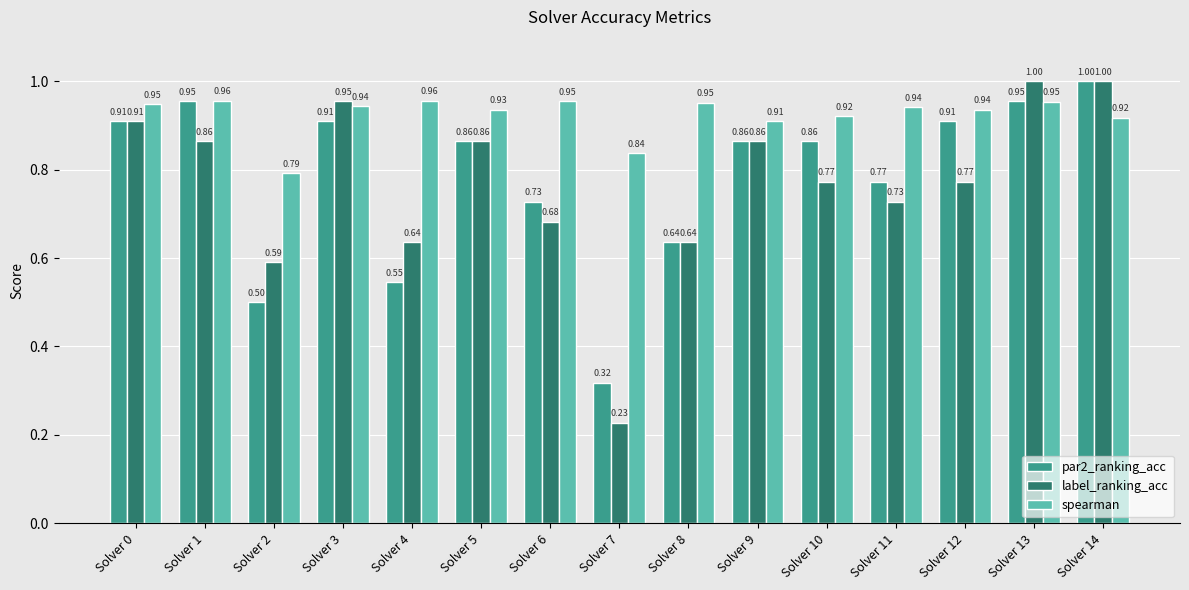

How many groups of bars are there?

15